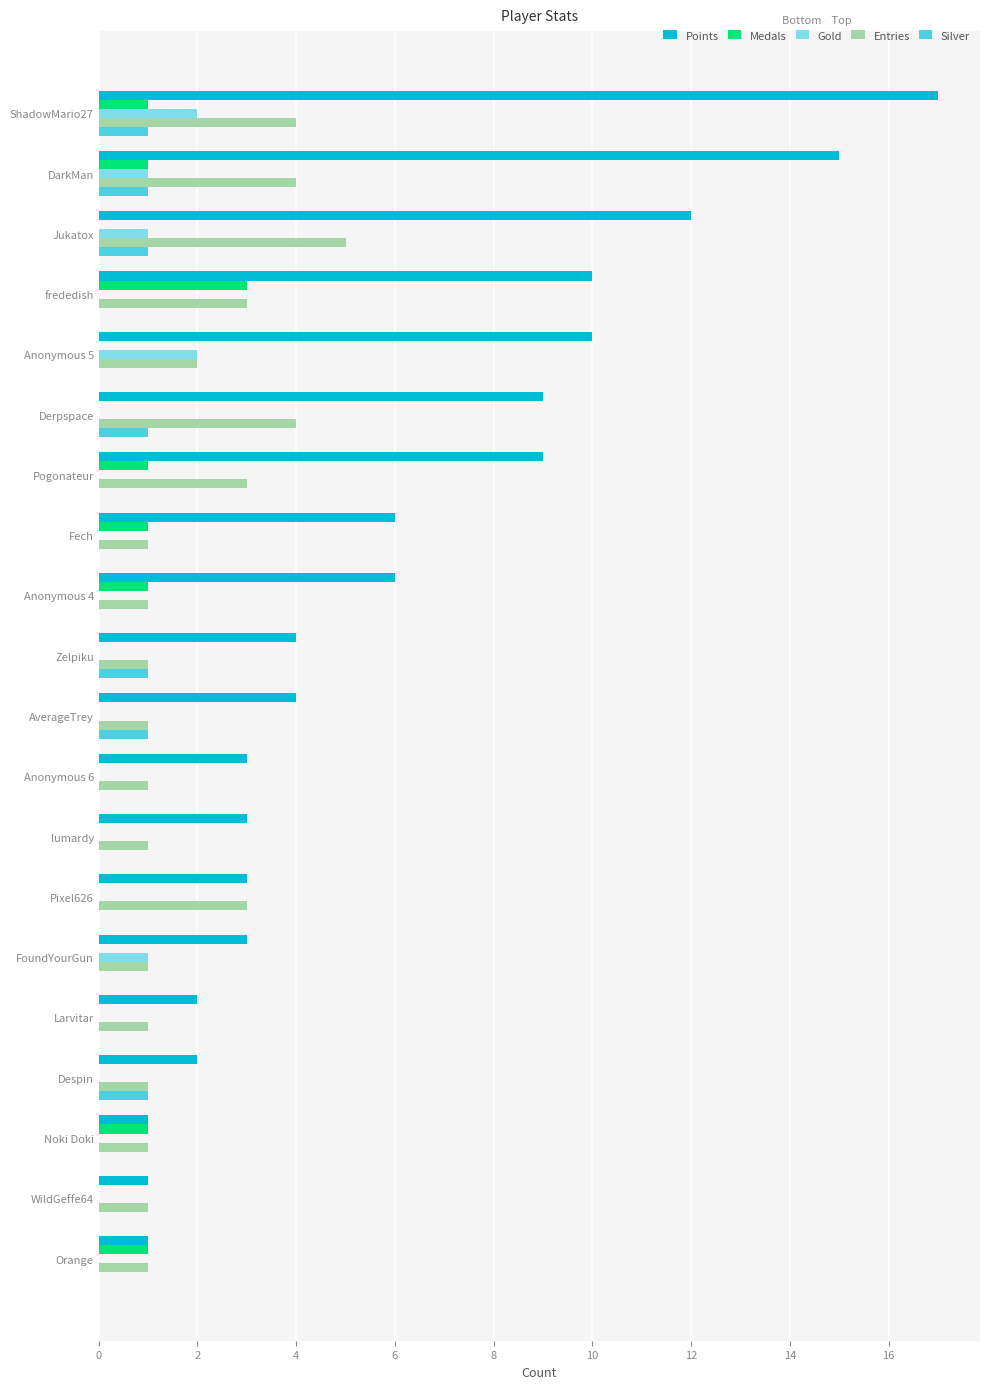

How many series are shown in this chart?

5